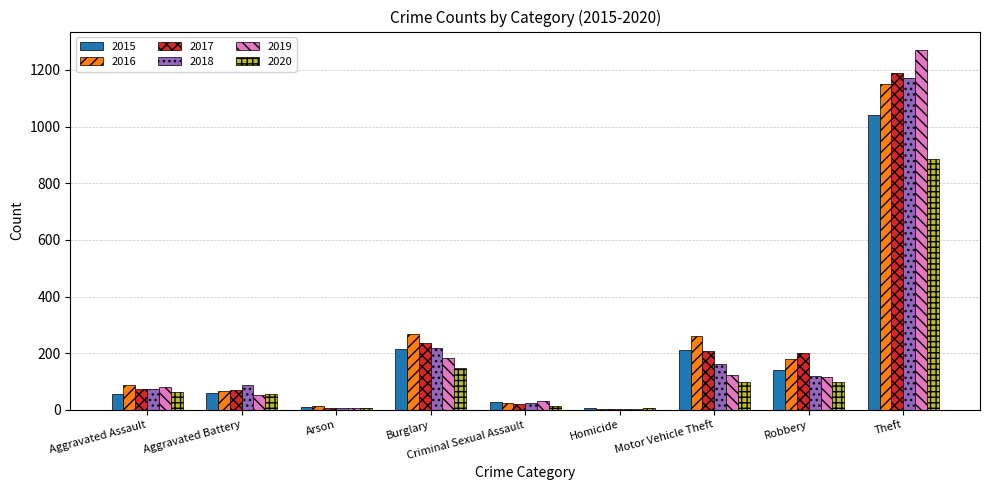

Is the value of 2017 at Burglary greater than the value of 2018 at Aggravated Assault?

Yes